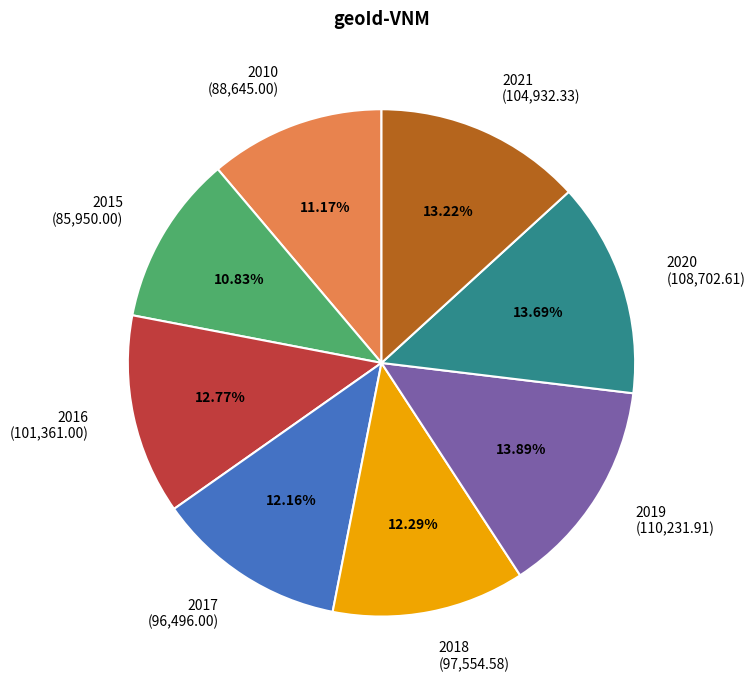

Is there a majority slice in this chart?

No